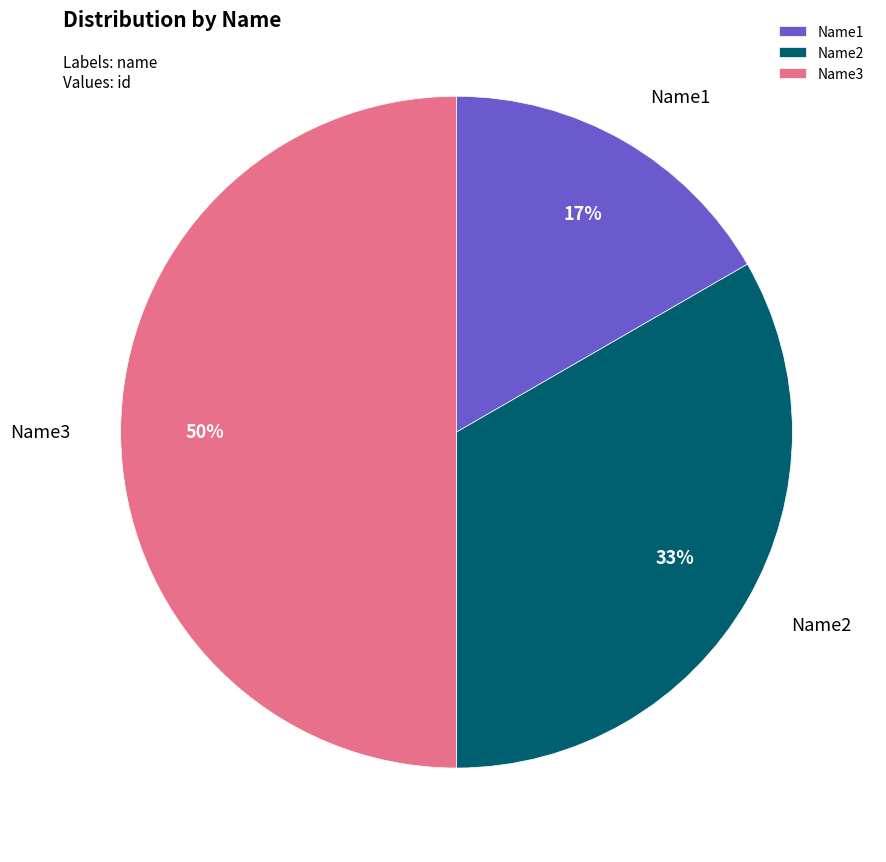

Count the number of slices in the pie.

3